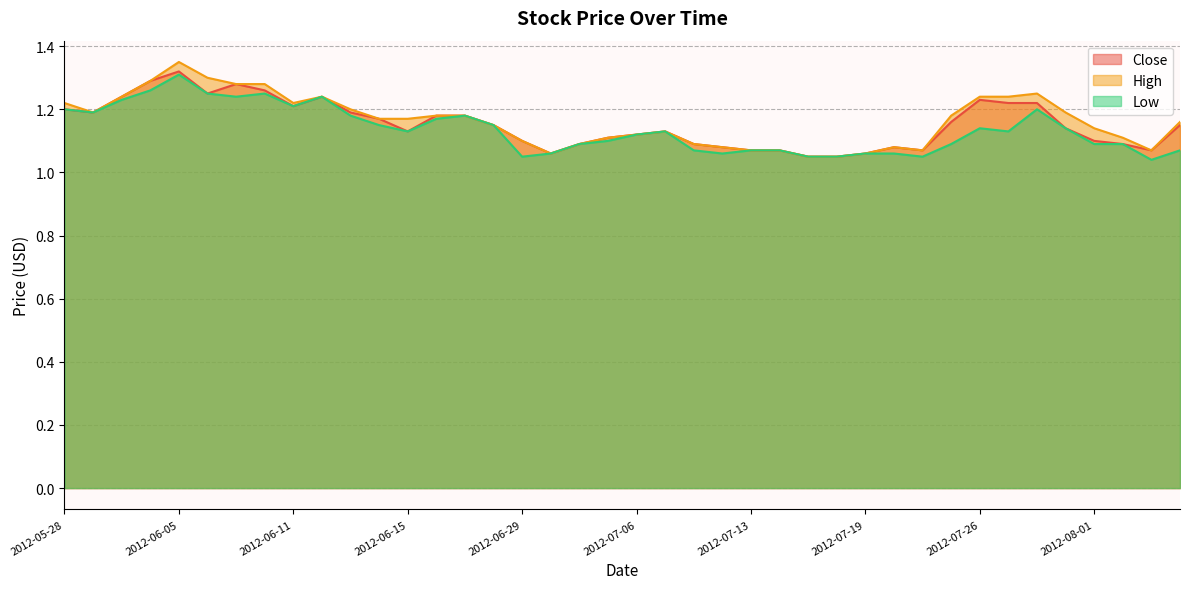

Between 2012-07-10 and 2012-08-07, which series saw the biggest shift?

High